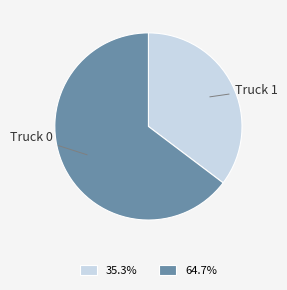

Combined, do Truck 1 and Truck 0 account for over 50%?

Yes